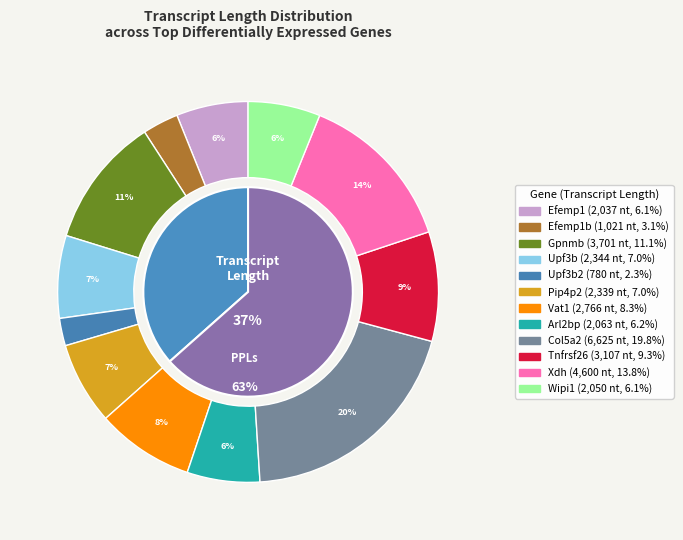

What percentage is NOT represented by Gpnmb
(3701)?

88.9%